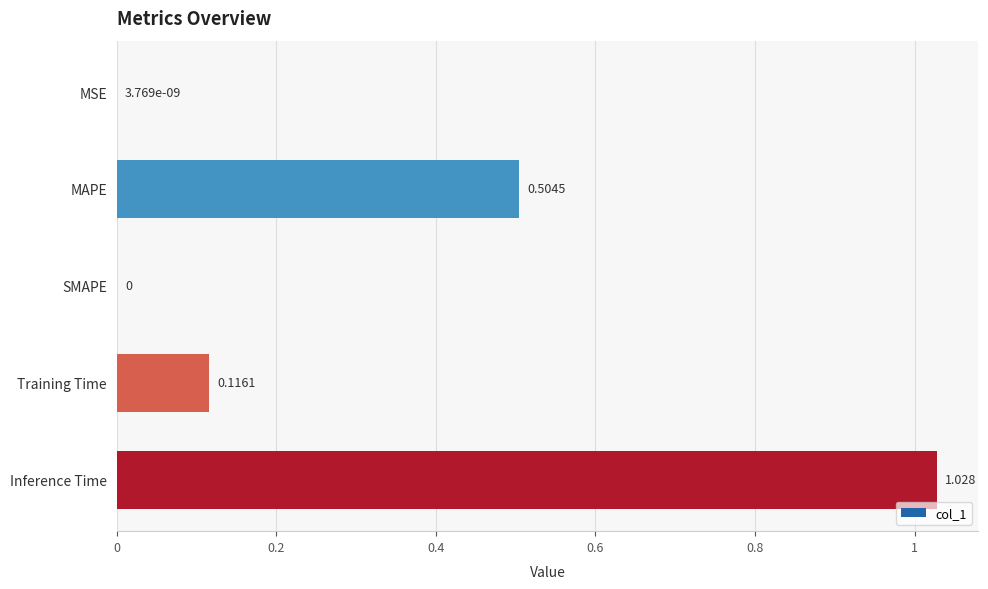

Which label corresponds to the largest value in the chart?

Inference Time